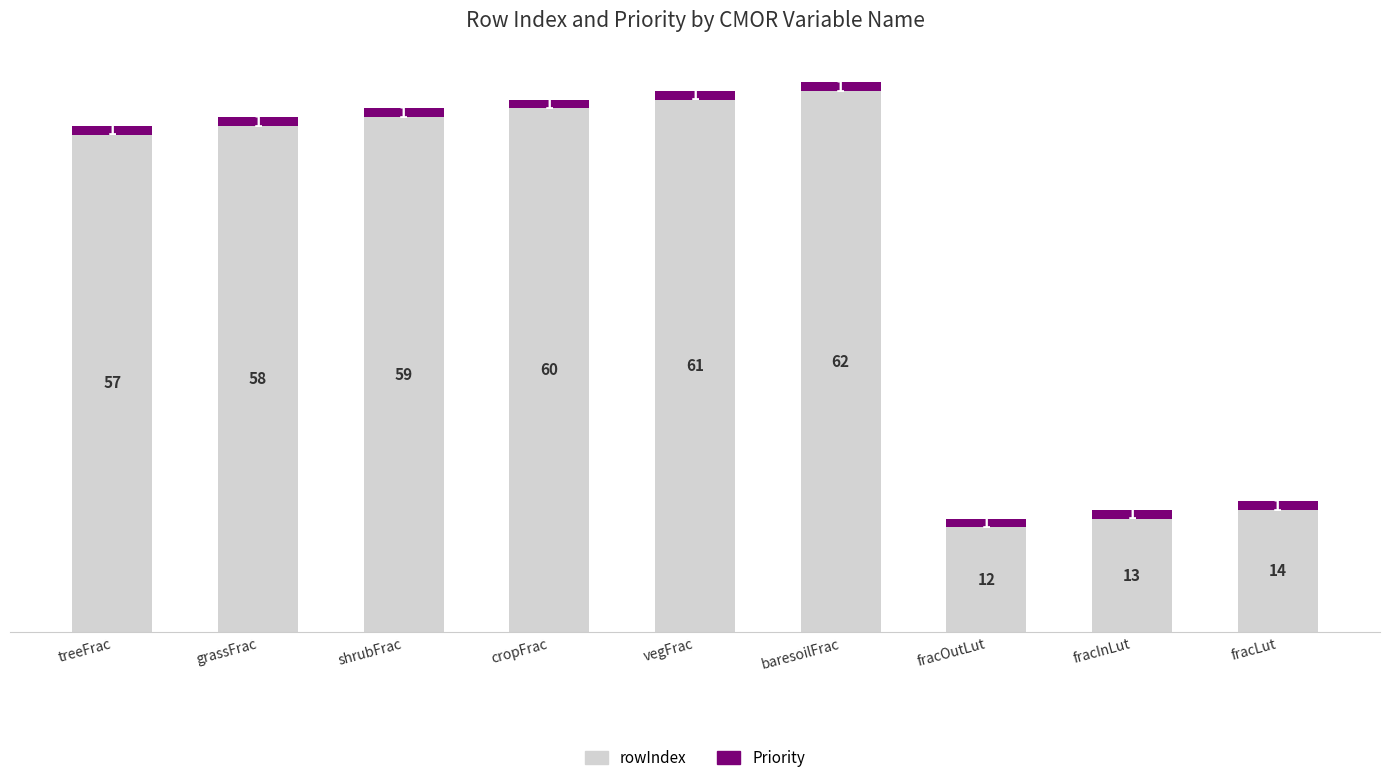

Does the chart contain stacked bars?

Yes